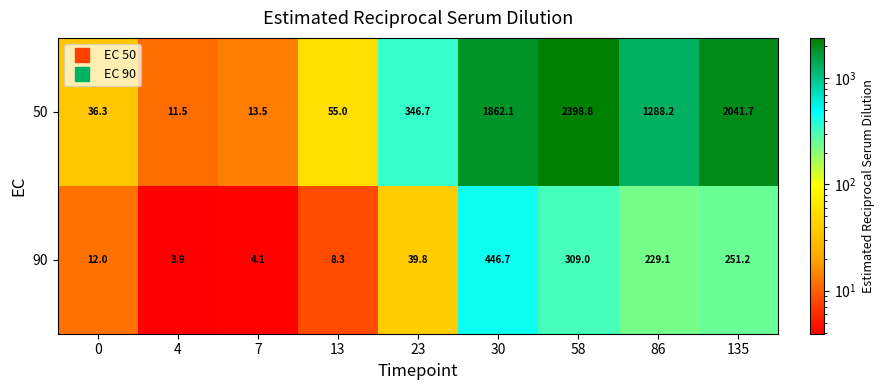

Reading left to right, transcribe all the data shown in this chart.

50: 36.3	11.5	13.5	55.0	346.7	1862.1	2398.8	1288.2	2041.7
90: 12.0	3.9	4.1	8.3	39.8	446.7	309.0	229.1	251.2